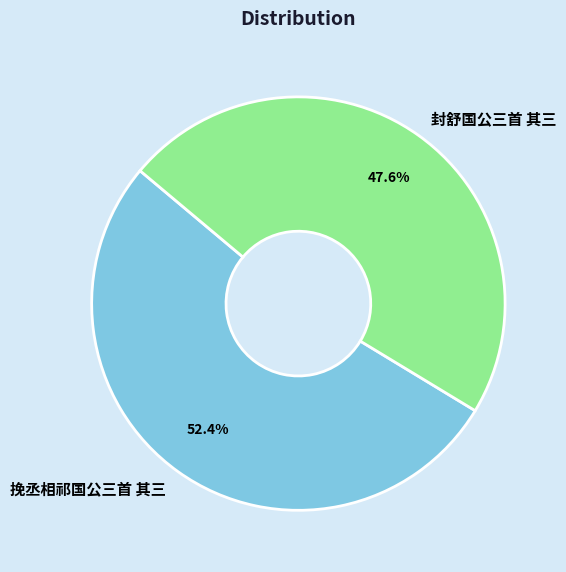

Does 封舒国公三首 其三 represent more than half of the total?

No